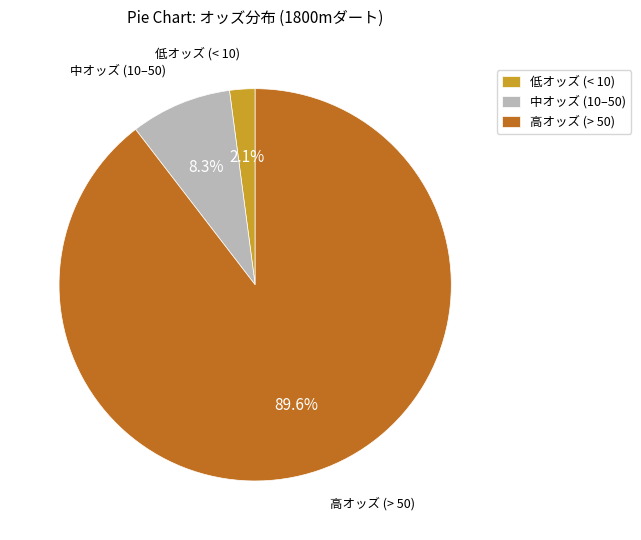

Which category has the smallest portion of the pie?

低オッズ (< 10)